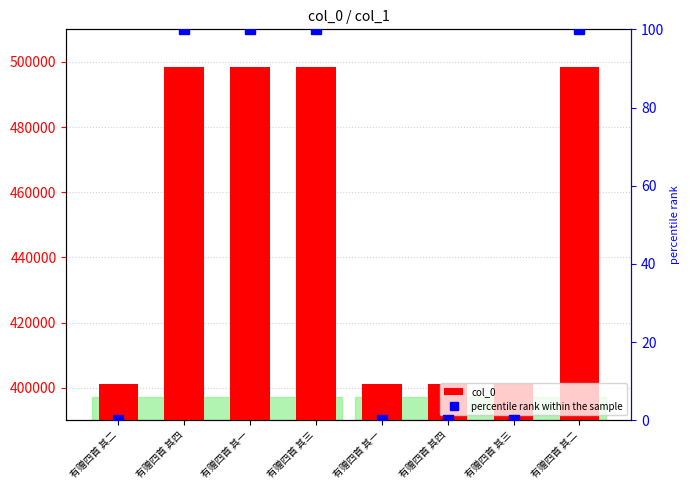

What is the label of the 8th bar from the right?

有赠四首 其二